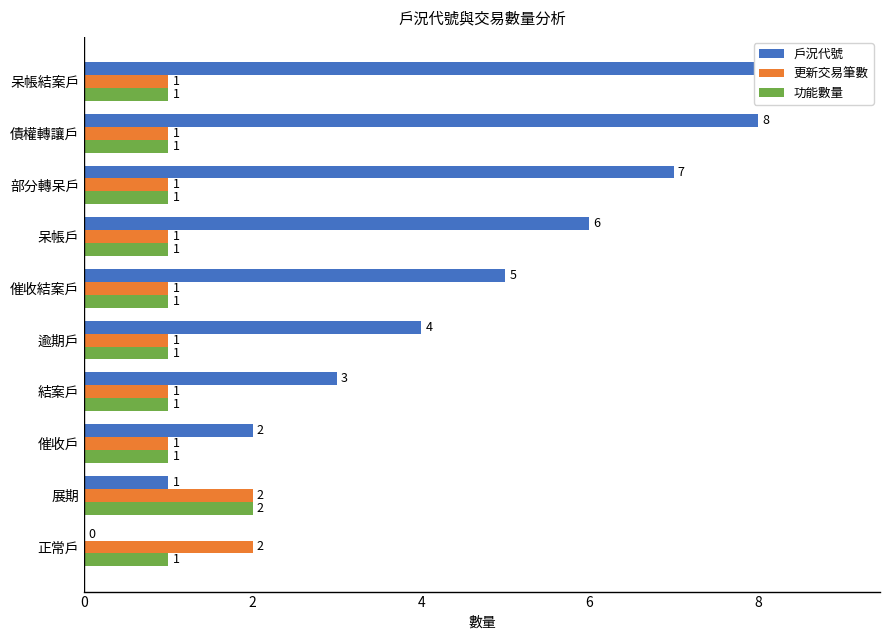

At 正常戶, list the series in order from smallest to largest.

戶況代號, 功能數量, 更新交易筆數